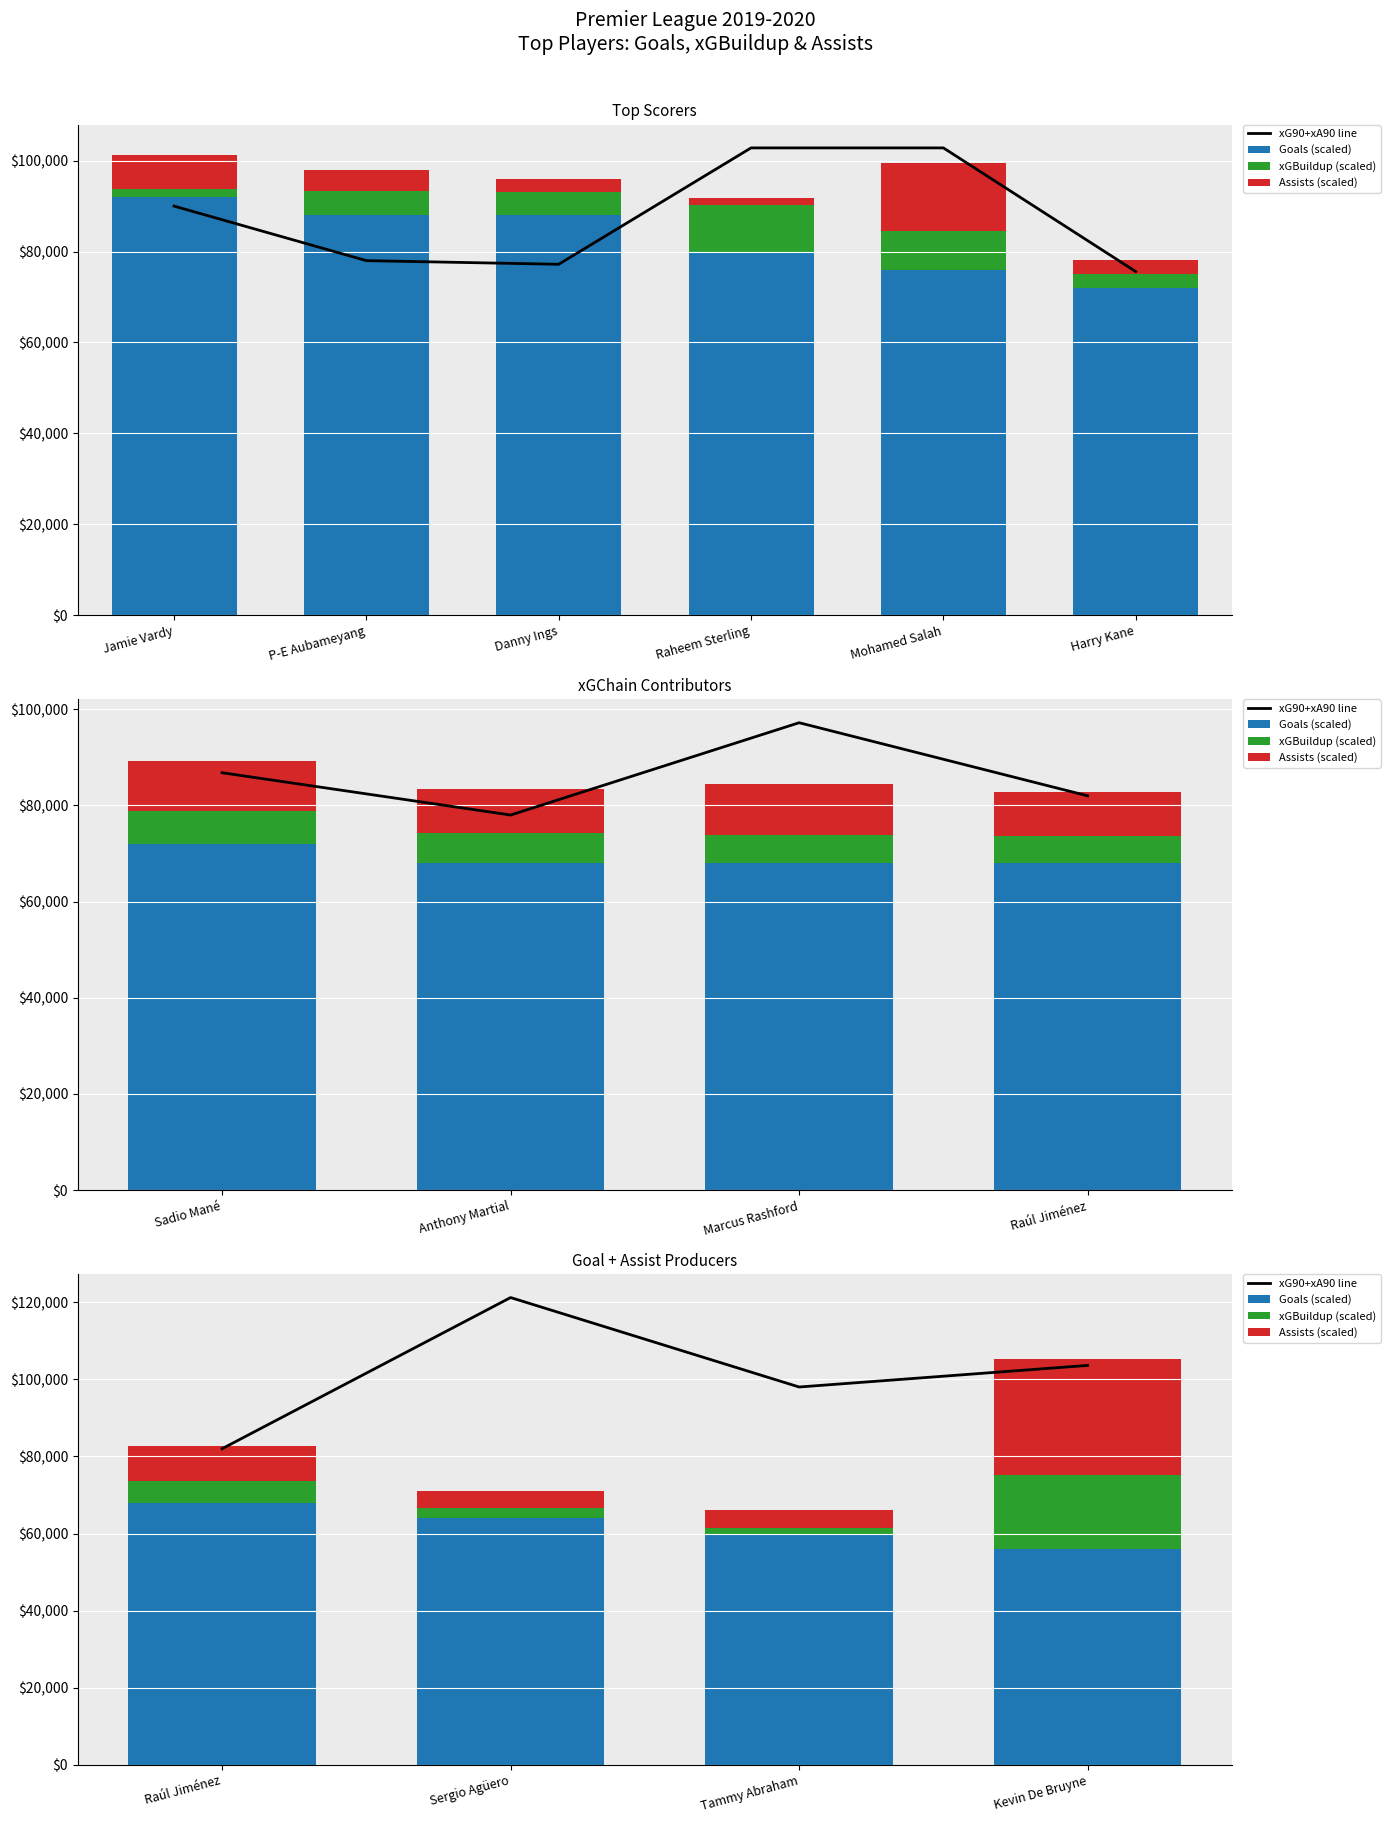

Which series has the largest total across all categories?

xG90+xA90 line